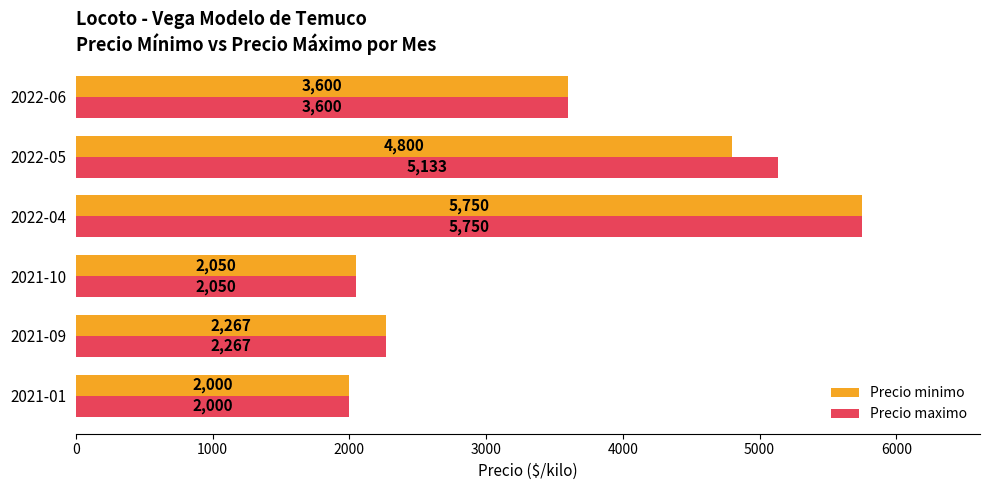

The Precio maximo series shows 10244 at 2022-04. True or false?

False